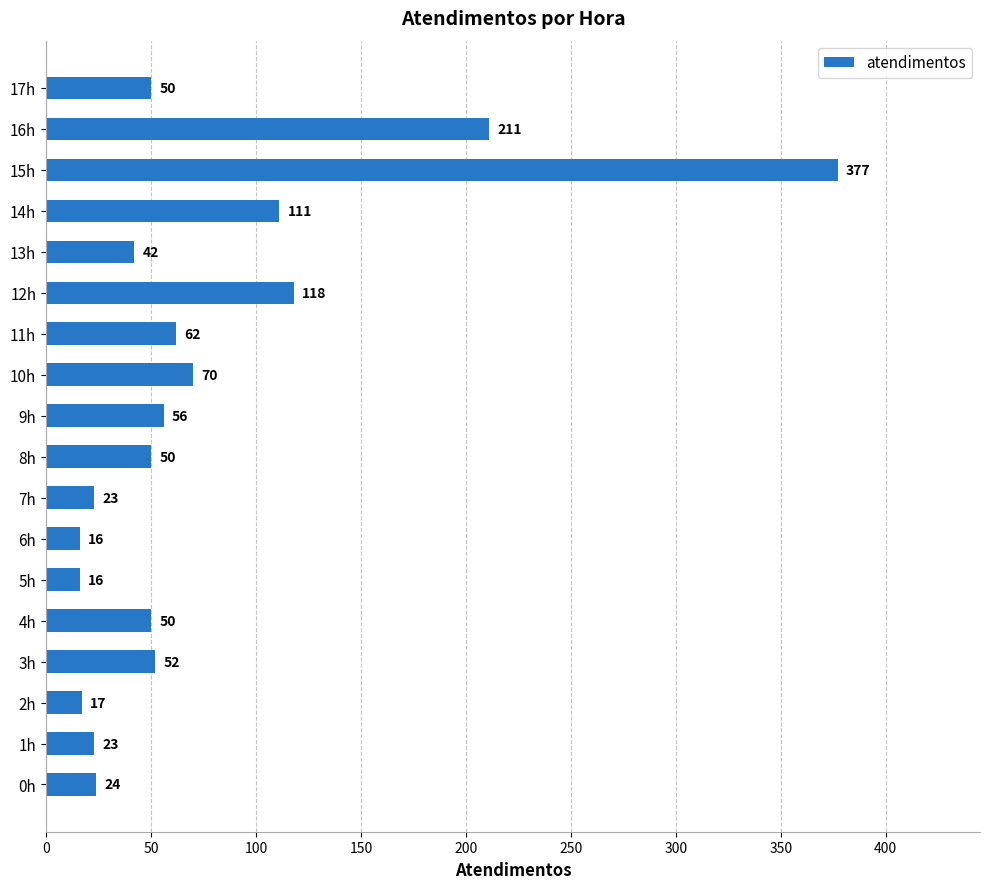

Read the value at 1h, to the nearest 10.

20